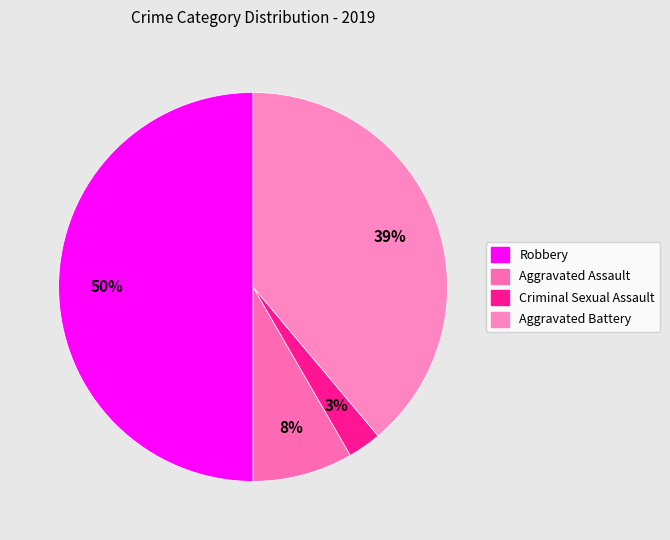

Is it true that Robbery is 37% of the pie?

False